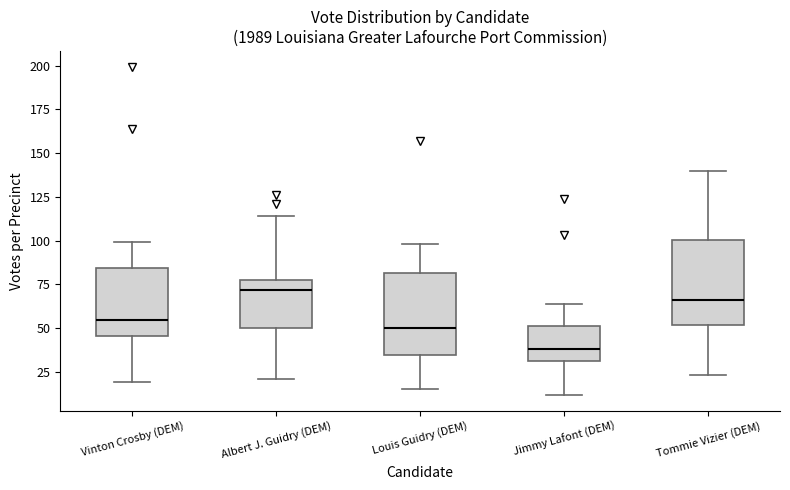

Which box's median line is the highest?

Albert J. Guidry (DEM)